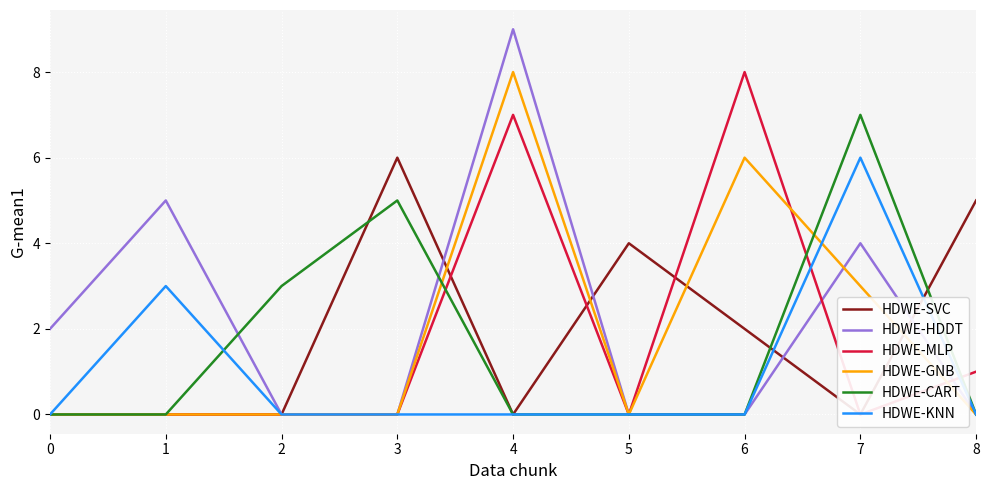

What is the spread (max minus min) of values at 4?

9